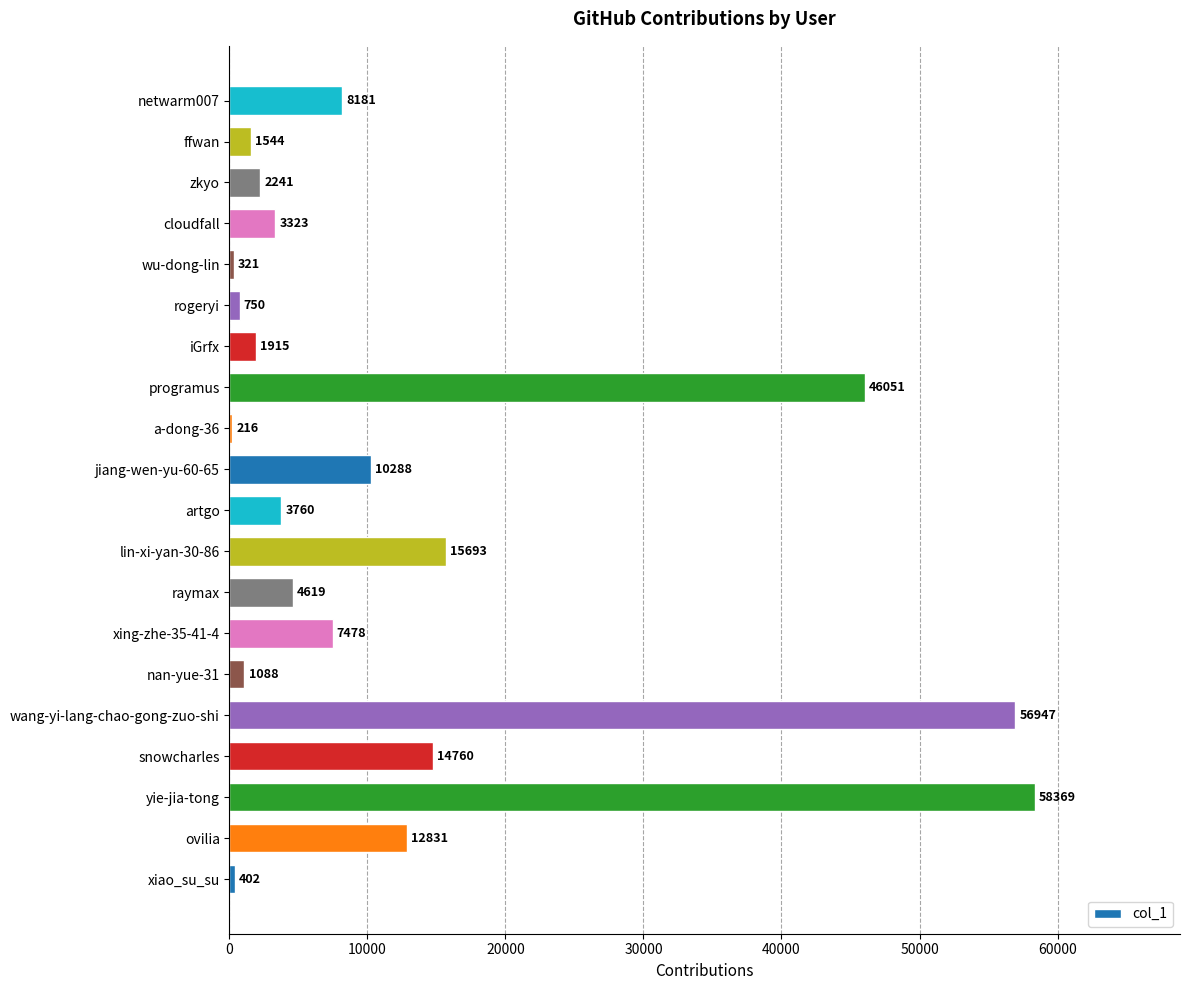

Count the number of categories in the chart.

20